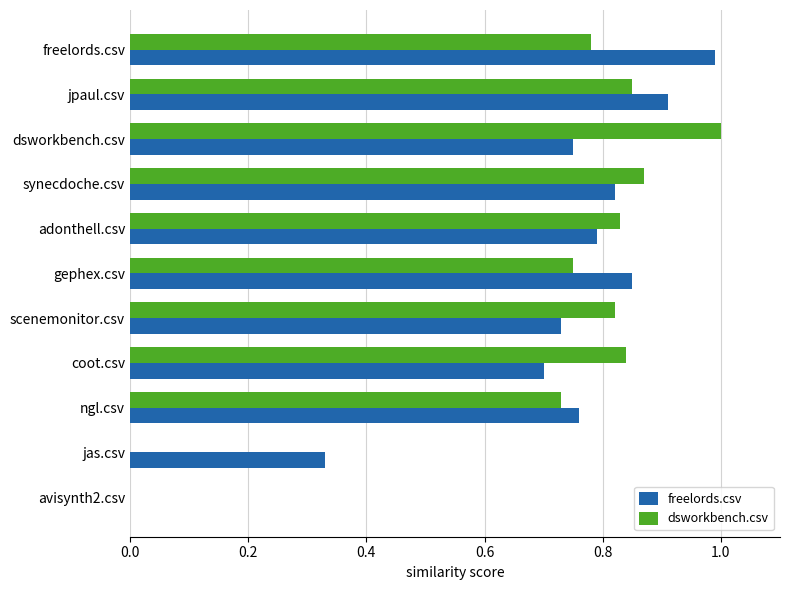

At which label does freelords.csv reach its peak?

freelords.csv